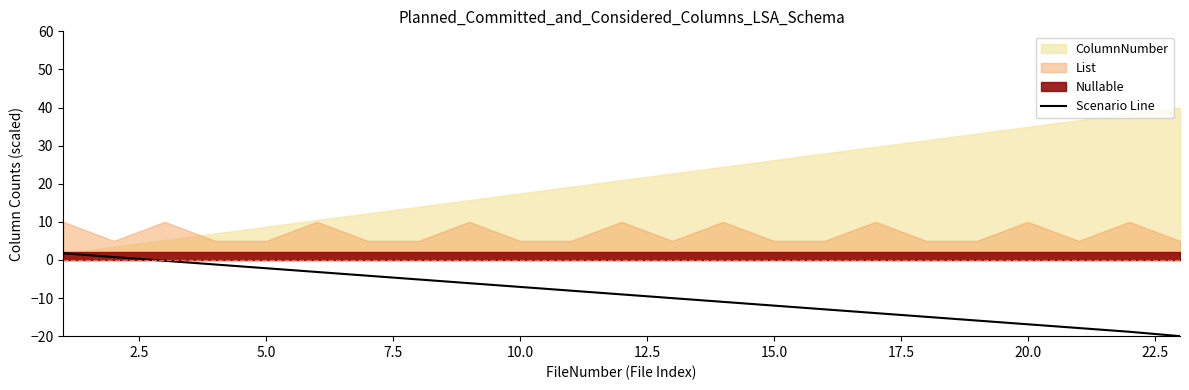

What is the highest value of the Scenario Line series?

1.7